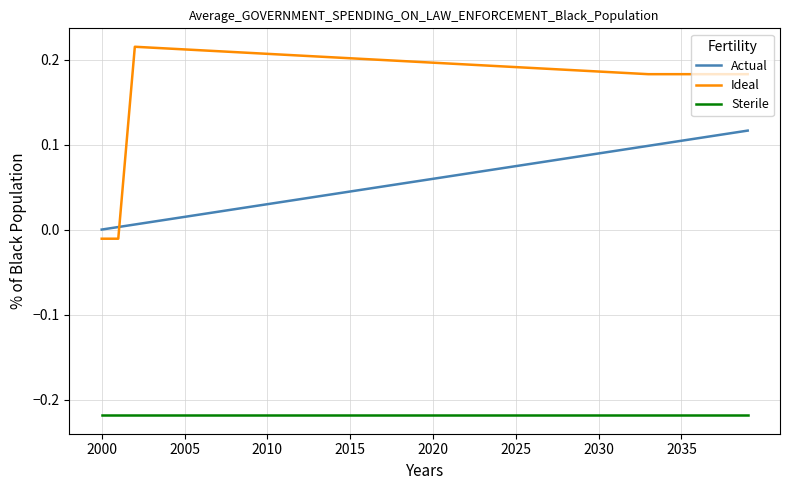

List the series in order of their overall mean, lowest first.

Sterile, Actual, Ideal